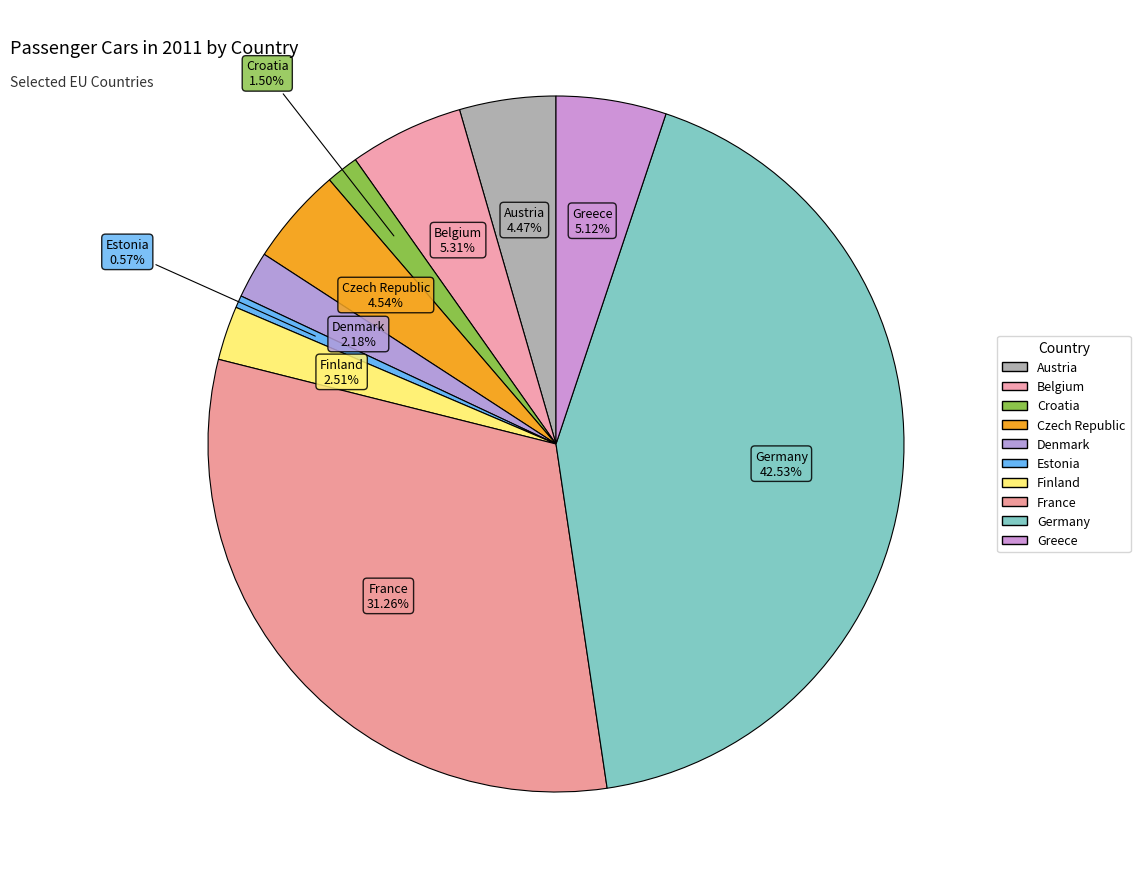

What portion of the pie excludes France?

68.7%